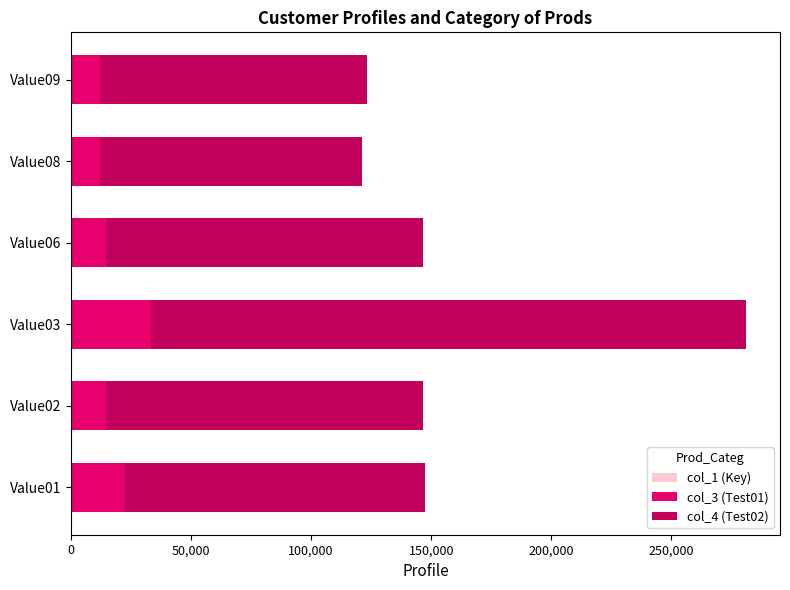

At which category is the sum across all series the highest?

Value03